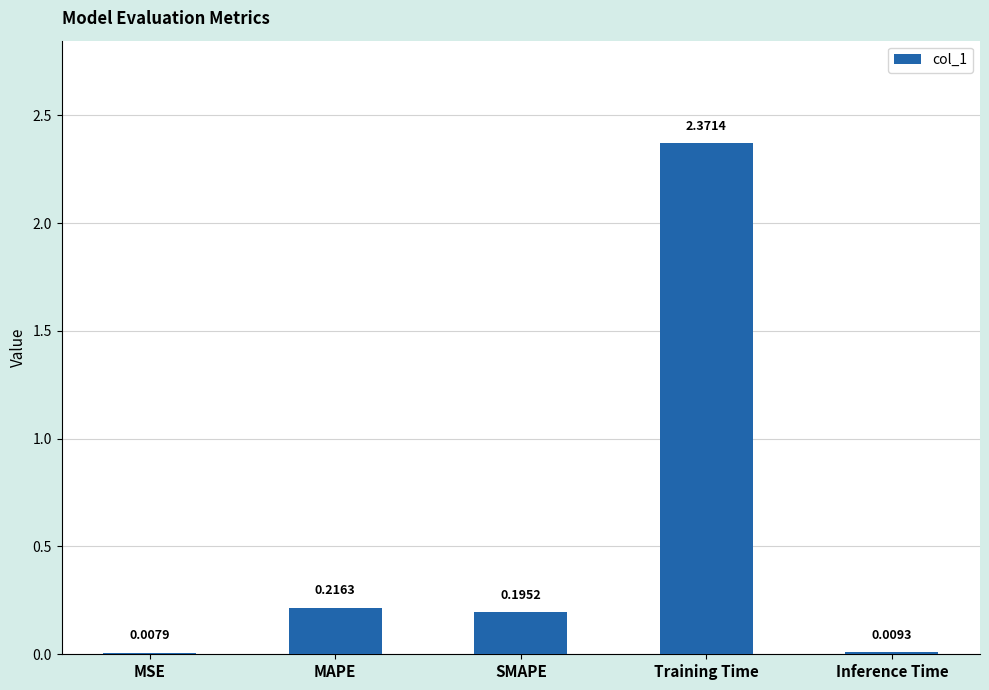

Between SMAPE and Inference Time, which is larger?

SMAPE